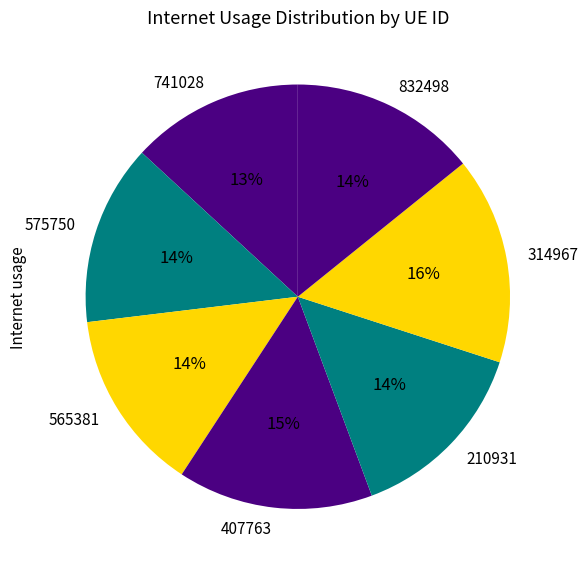

Do 832498 and 314967 together represent more than half of the pie?

No